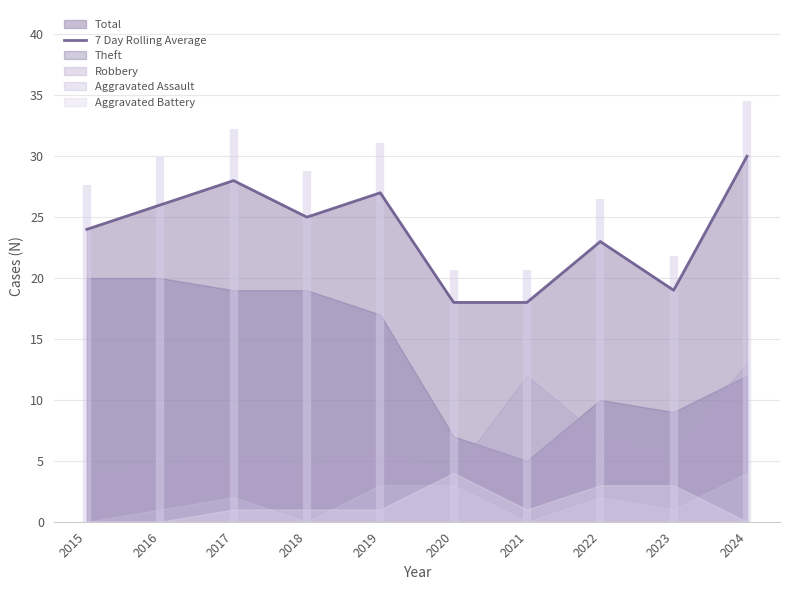

At which label does the data first exceed 25?

2016